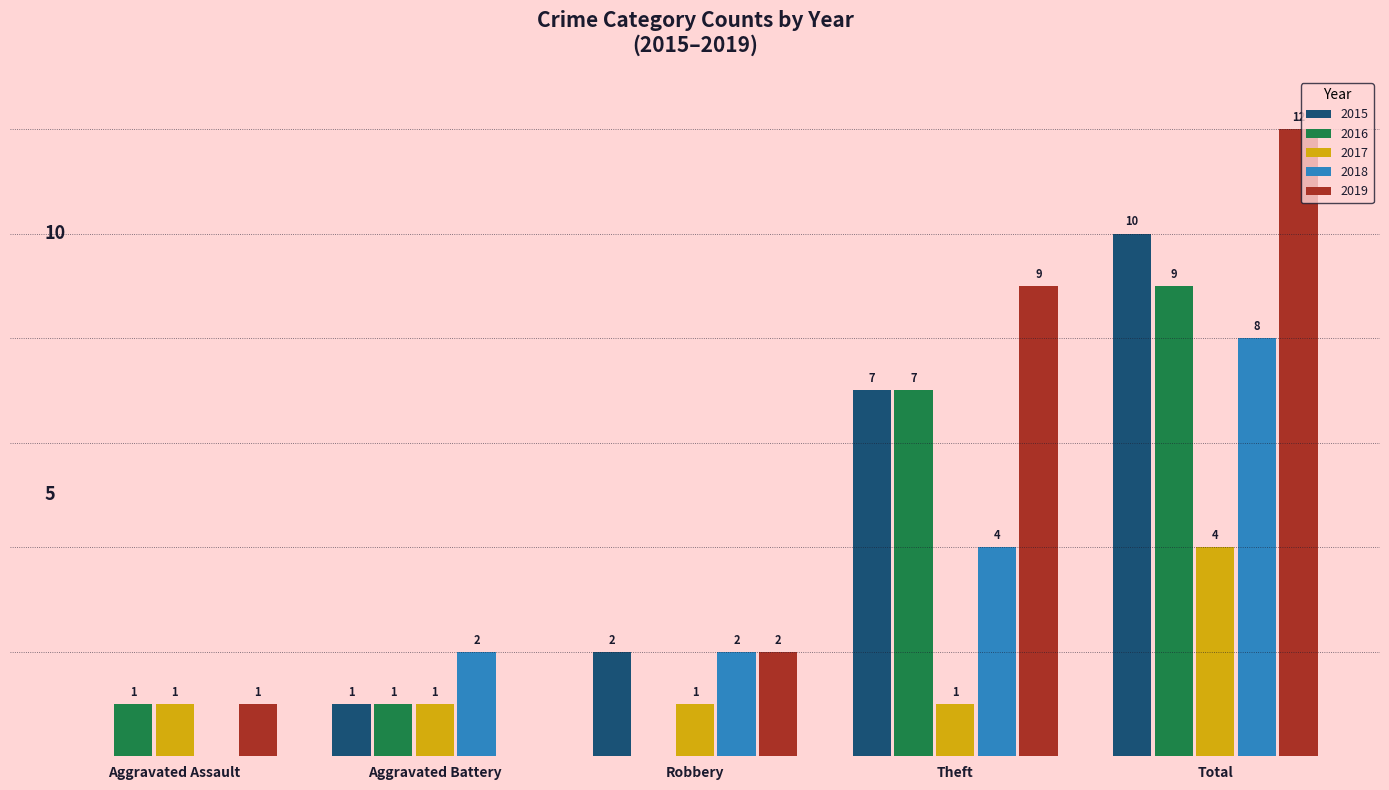

Where is 2019 nearest to the value 6?

Theft